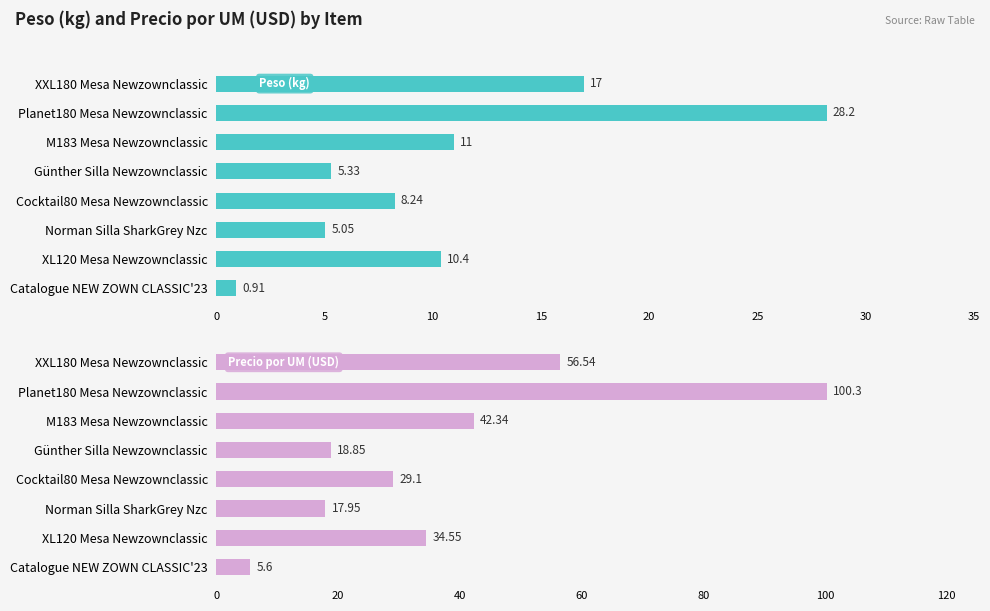

Rank the series by their maximum value, from highest to lowest.

Precio por UM (USD), Peso (kg)